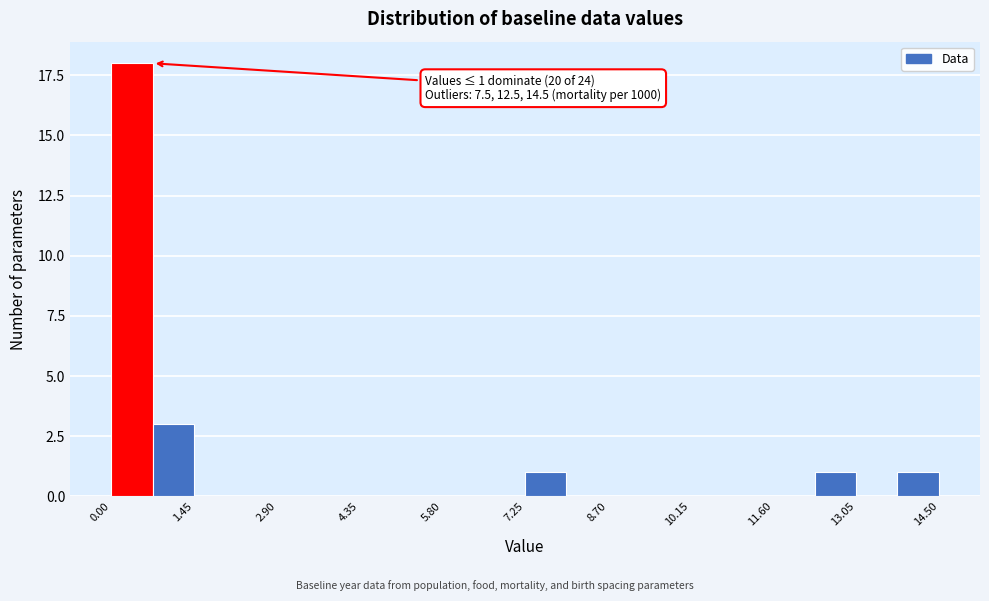

Around what value on the x-axis is the tallest bar? Give the approximate position of its centre, as read against the axis.

0.4